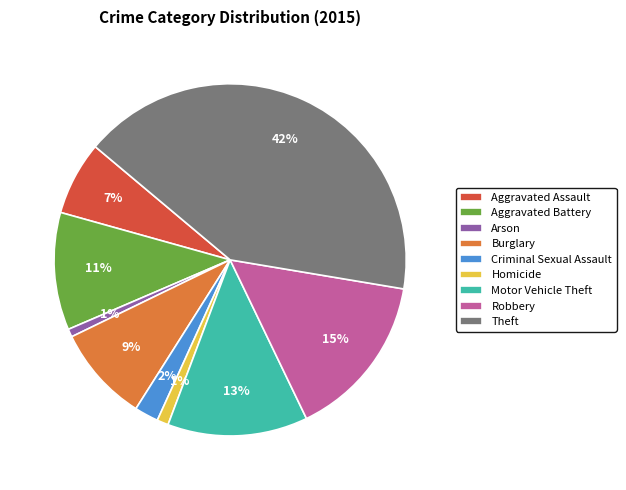

Combined, do Motor Vehicle Theft and Arson account for over 50%?

No